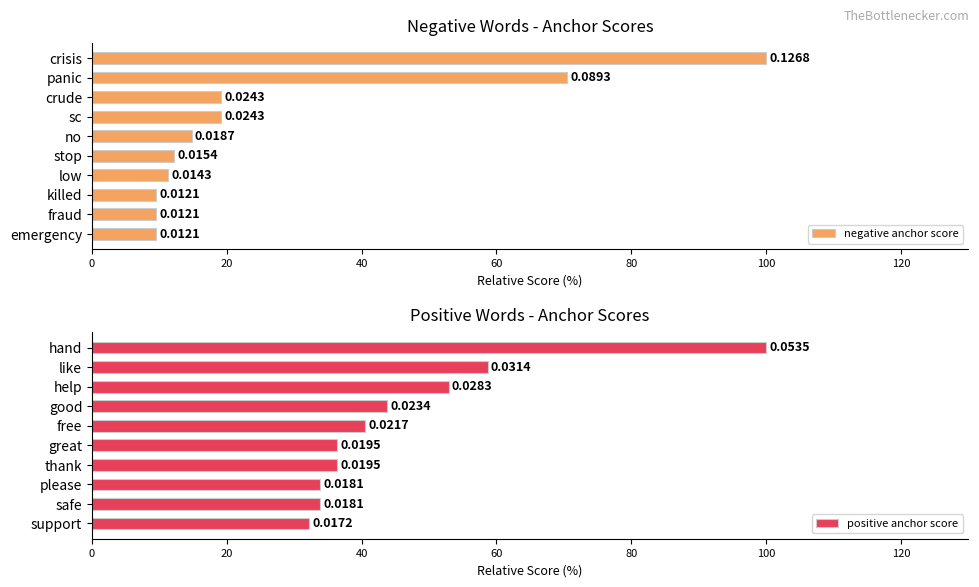

Rank the series by their maximum value, from highest to lowest.

negative anchor score, positive anchor score